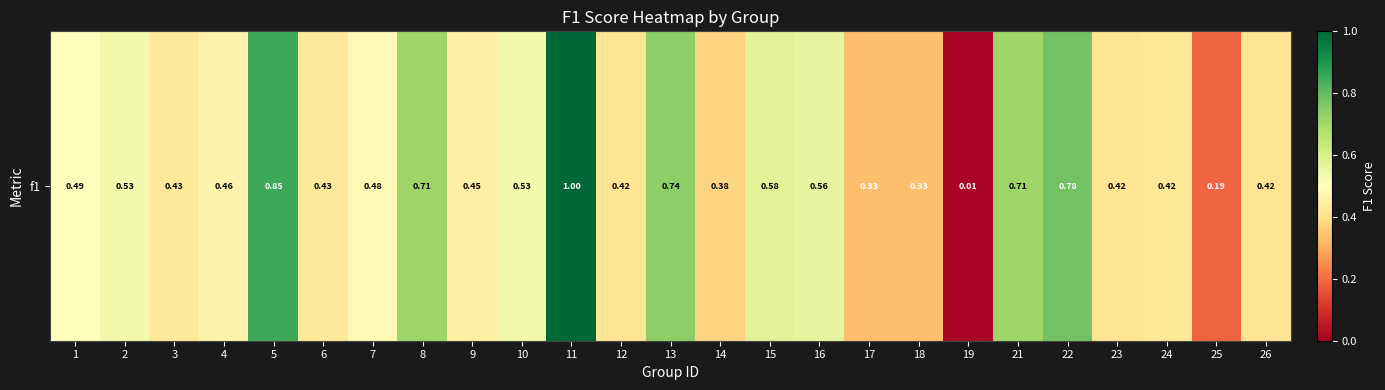

Which category has the lowest value across all series?

19